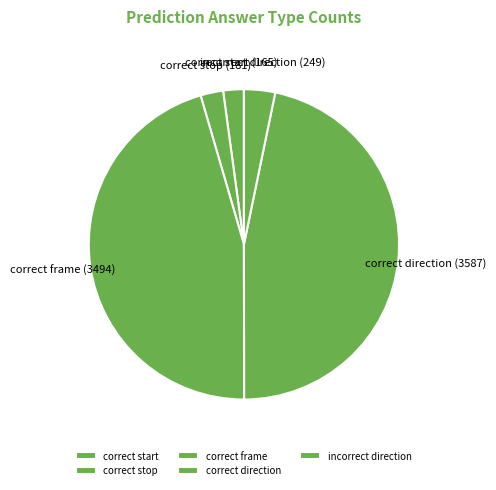

Do correct direction and correct start together represent more than half of the pie?

No